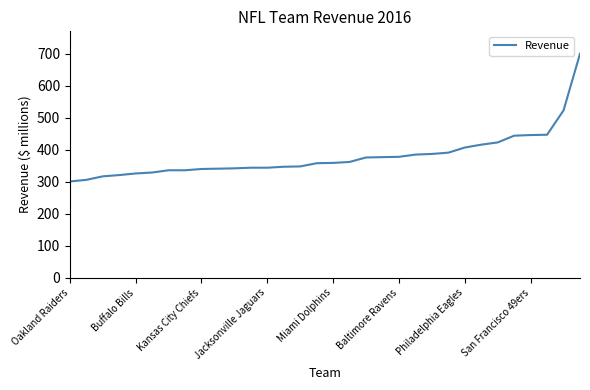

What is the difference between the maximum and minimum values?

399